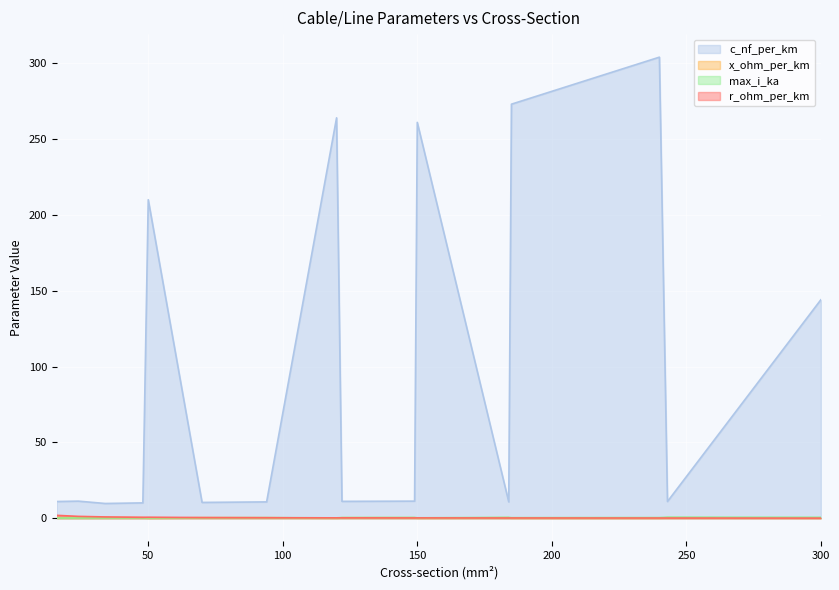

Rank the series at 243 from highest to lowest value.

c_nf_per_km, max_i_ka, x_ohm_per_km, r_ohm_per_km